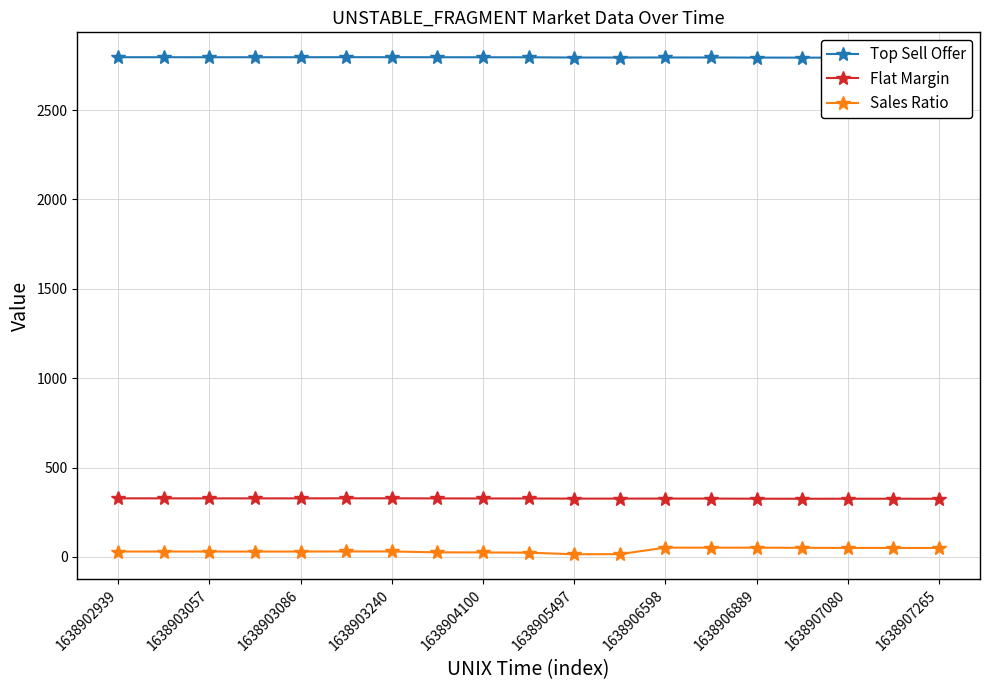

How many interior local valleys does the Sales Ratio series have?

1